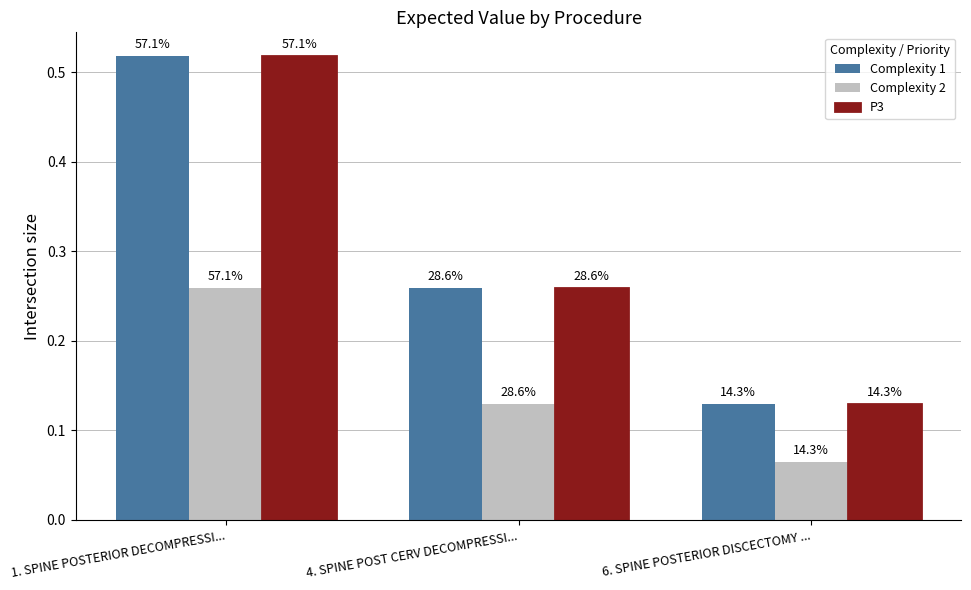

What is the average value of the Complexity 2 series?

0.2